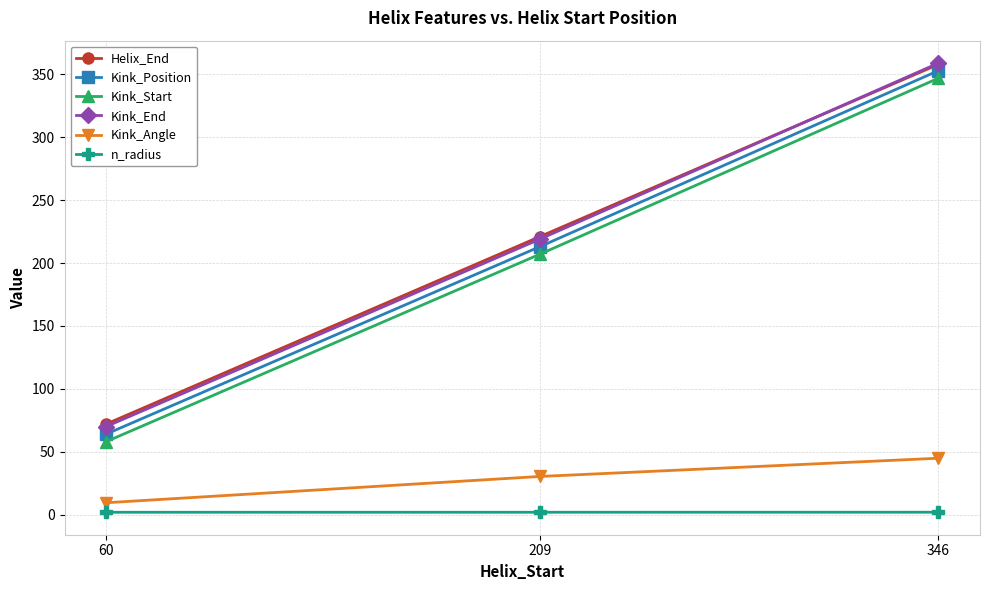

Does the chart have visible grid lines?

Yes